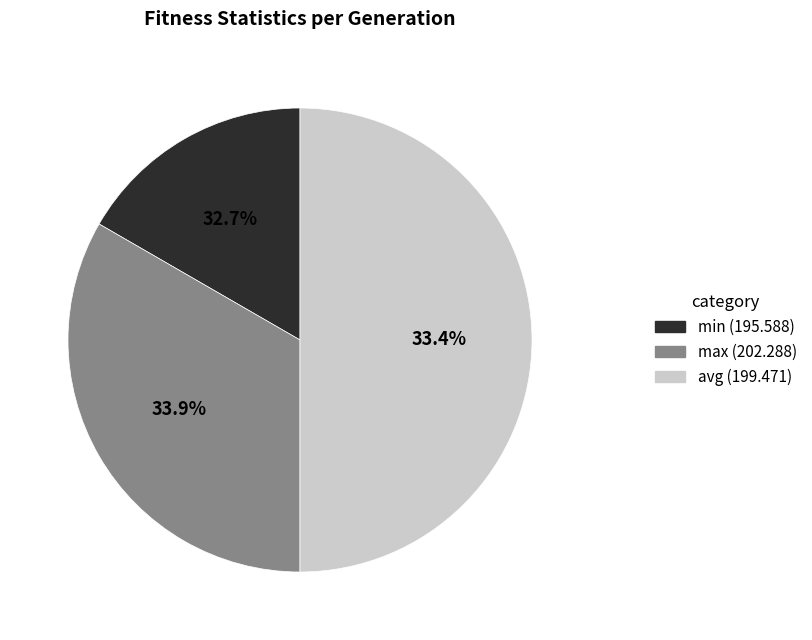

Which slice is the smallest?

min (195.588)